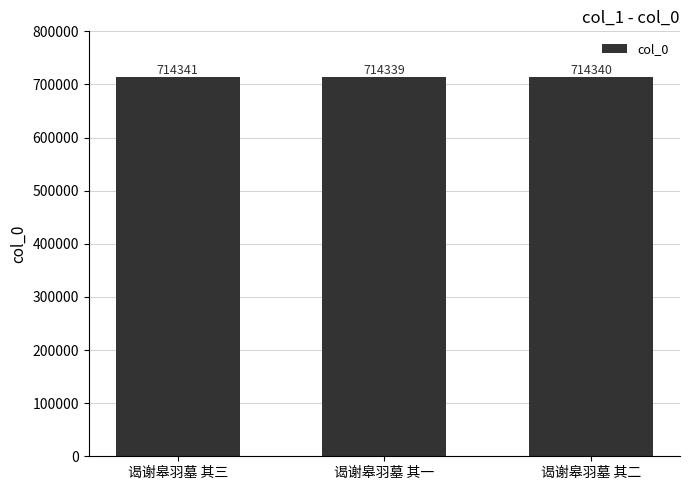

At which label does the data first exceed 714340?

谒谢皋羽墓 其三